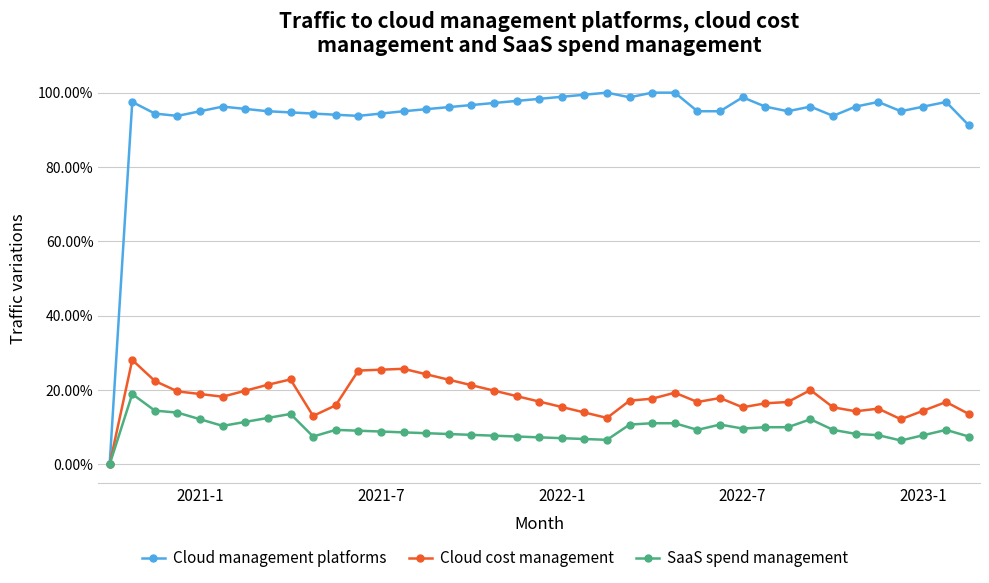

What are all the series names shown in the legend?

Cloud management platforms, Cloud cost management, SaaS spend management